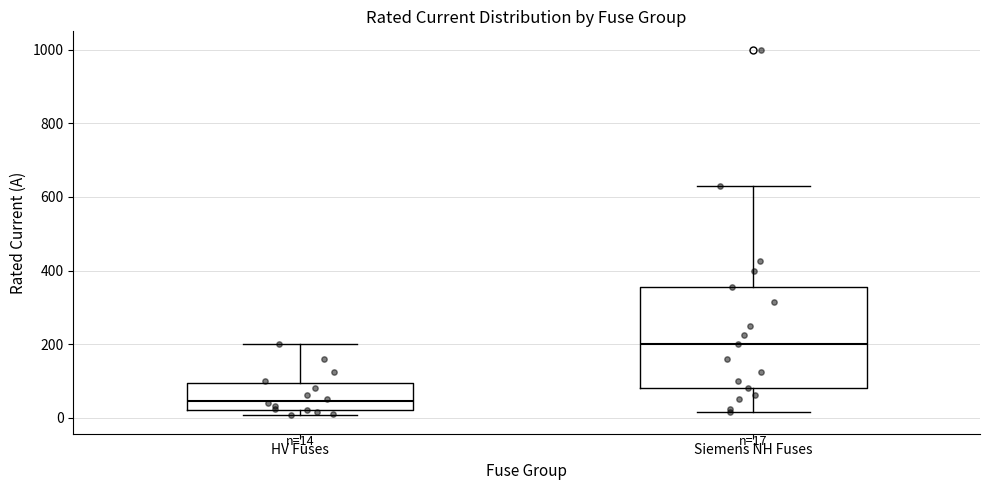

Which box has the lowest median line?

HV Fuses